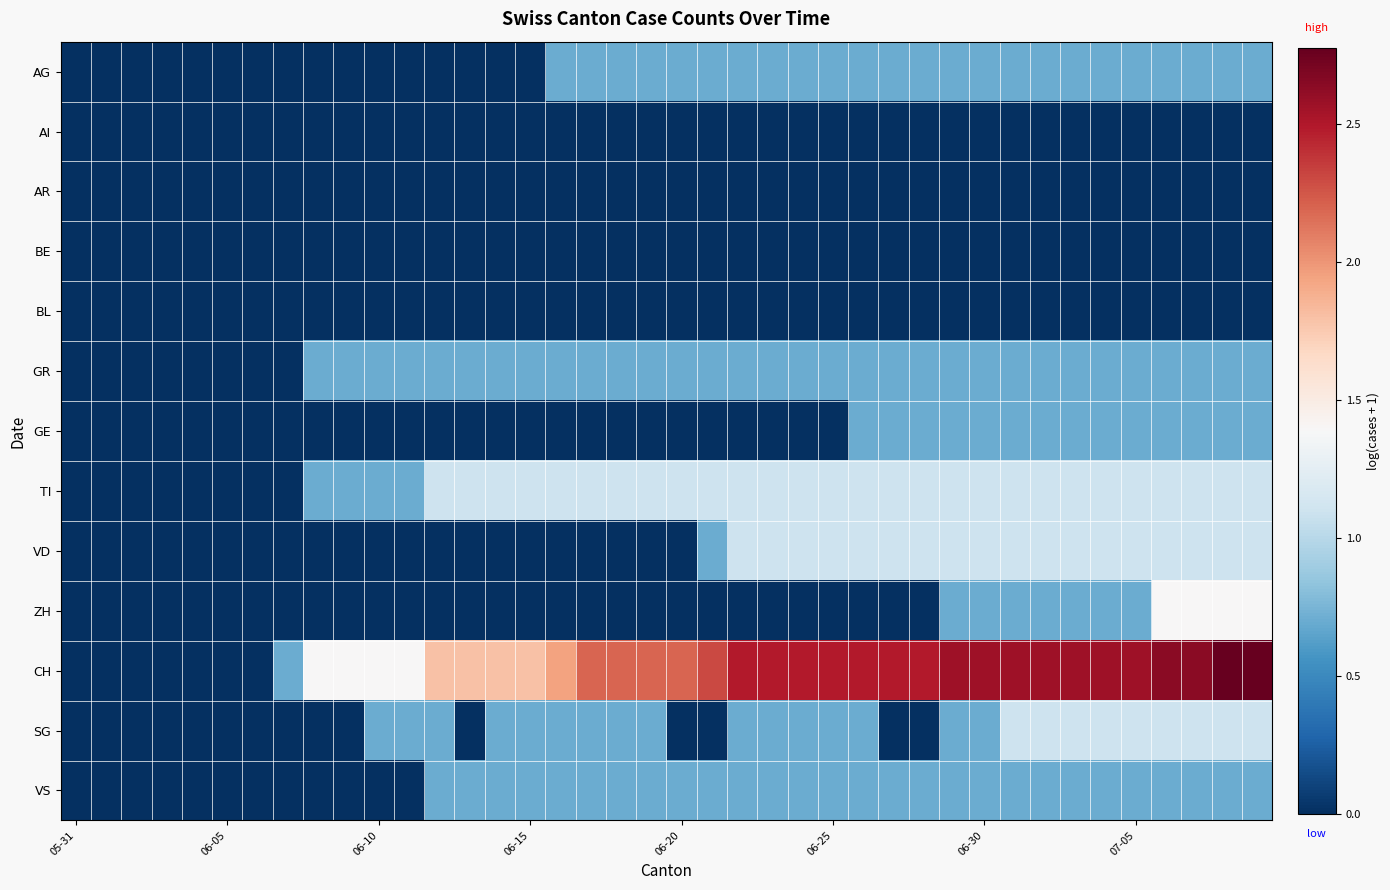

At how many categories does at least one series exceed 2?

23